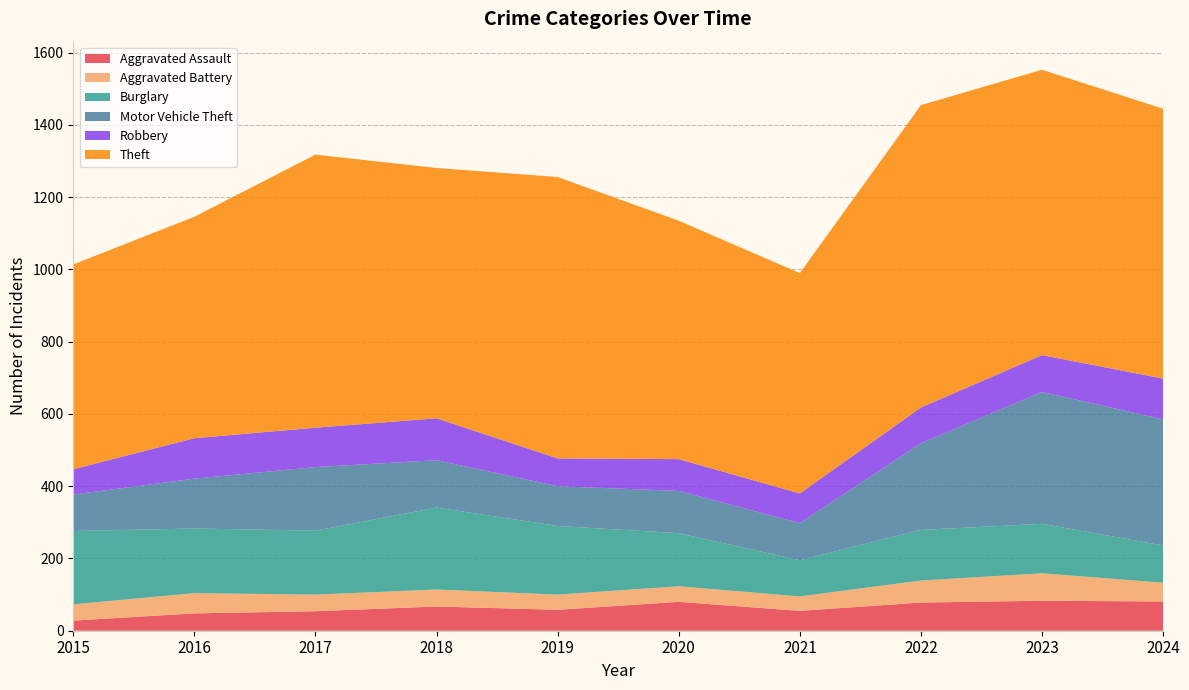

Reading right to left, what are all the values shown in this chart?

Aggravated Assault: 2024=81	2023=83	2022=78	2021=55	2020=80	2019=58	2018=67	2017=54	2016=48	2015=28
Aggravated Battery: 2024=52	2023=76	2022=61	2021=40	2020=43	2019=42	2018=47	2017=46	2016=56	2015=45
Burglary: 2024=103	2023=137	2022=140	2021=100	2020=147	2019=190	2018=227	2017=177	2016=179	2015=203
Motor Vehicle Theft: 2024=349	2023=365	2022=240	2021=103	2020=117	2019=110	2018=131	2017=176	2016=138	2015=101
Robbery: 2024=113	2023=102	2022=99	2021=82	2020=88	2019=77	2018=116	2017=109	2016=112	2015=70
Theft: 2024=747	2023=790	2022=837	2021=610	2020=660	2019=779	2018=693	2017=756	2016=613	2015=567